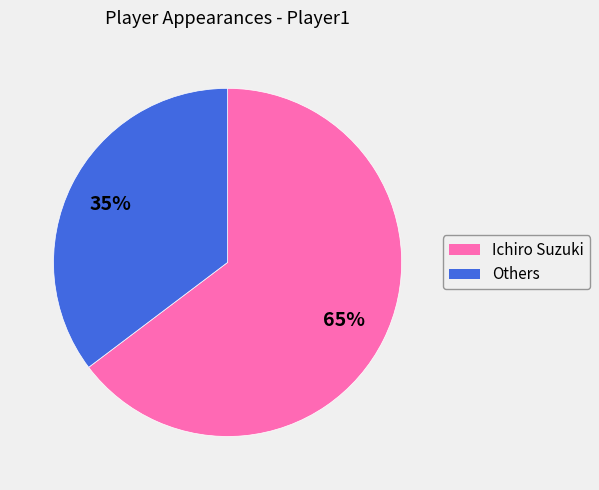

To the nearest percent, what is the average slice percentage?

50%